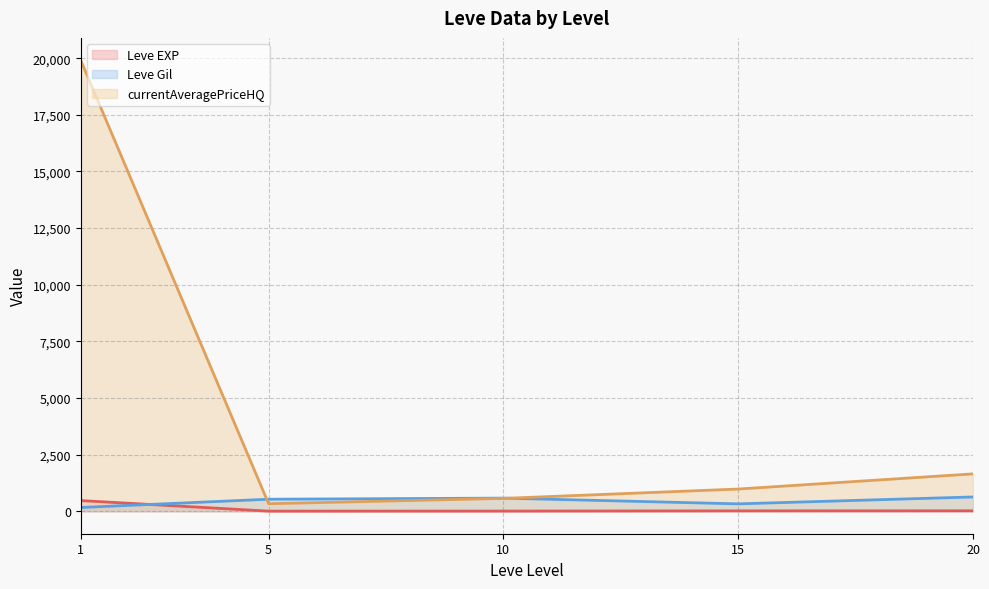

Which series has the largest total across all categories?

currentAveragePriceHQ (line)